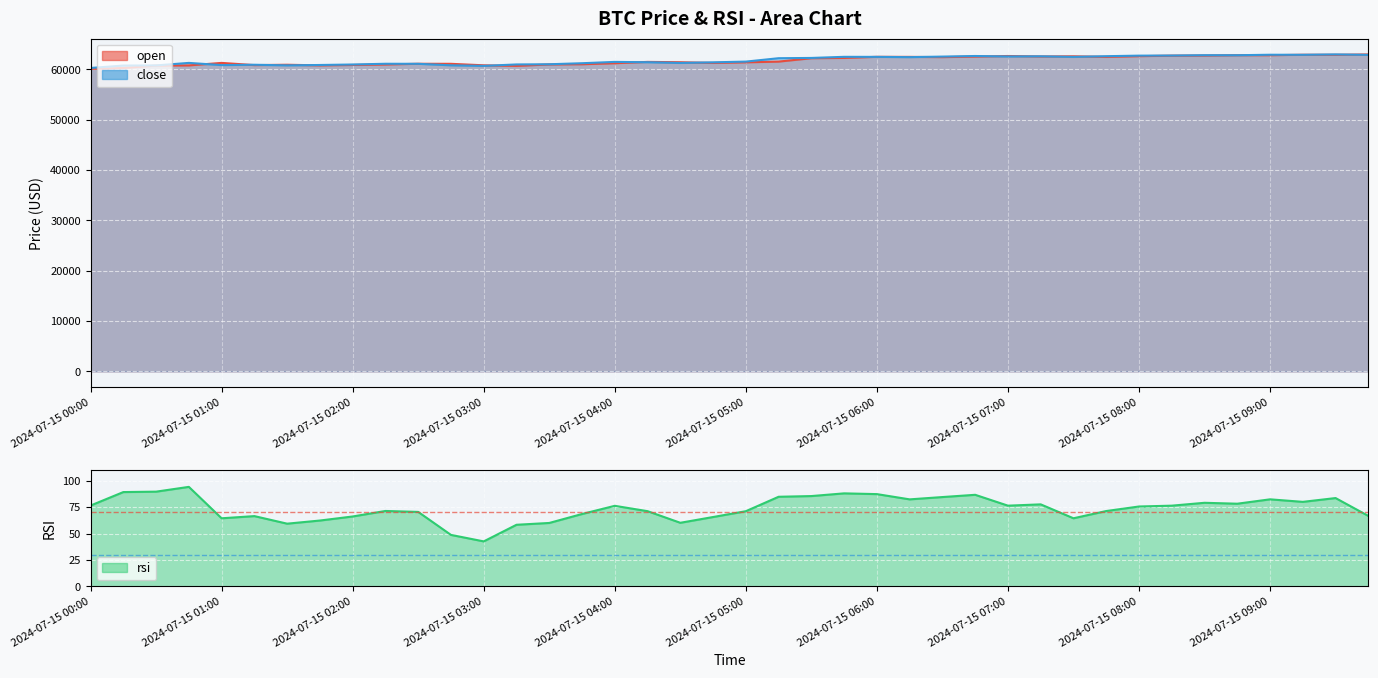

Where does the open series first go above 61474?

2024-07-15 05:15